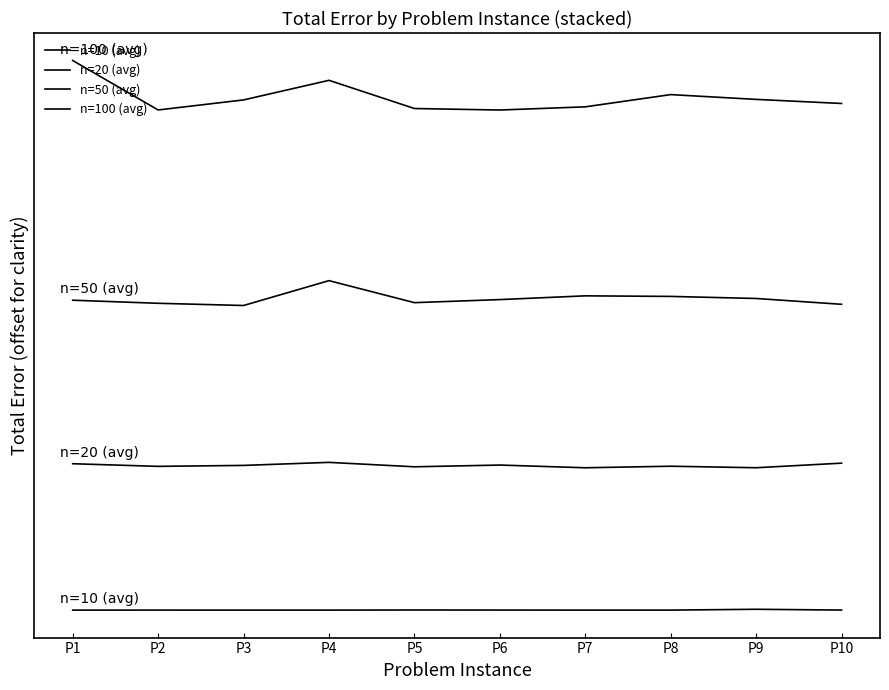

Does the chart have visible grid lines?

No